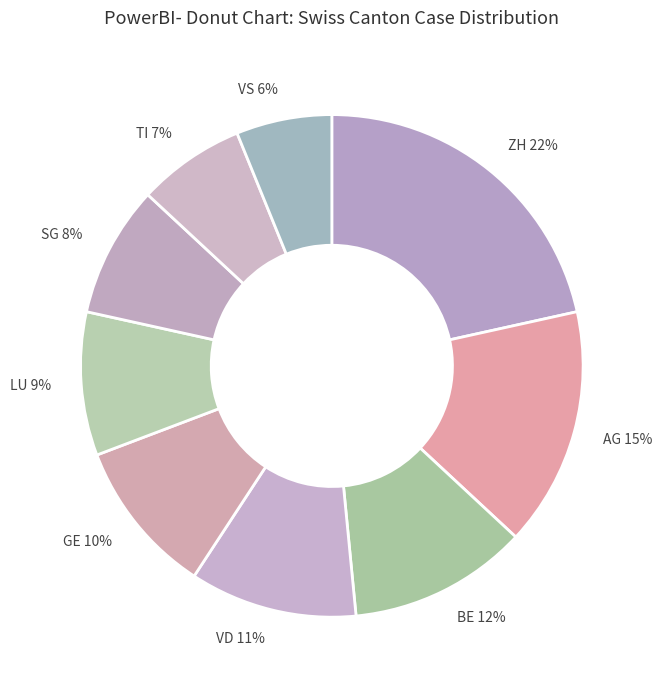

Is it true that GE is 19% of the pie?

False